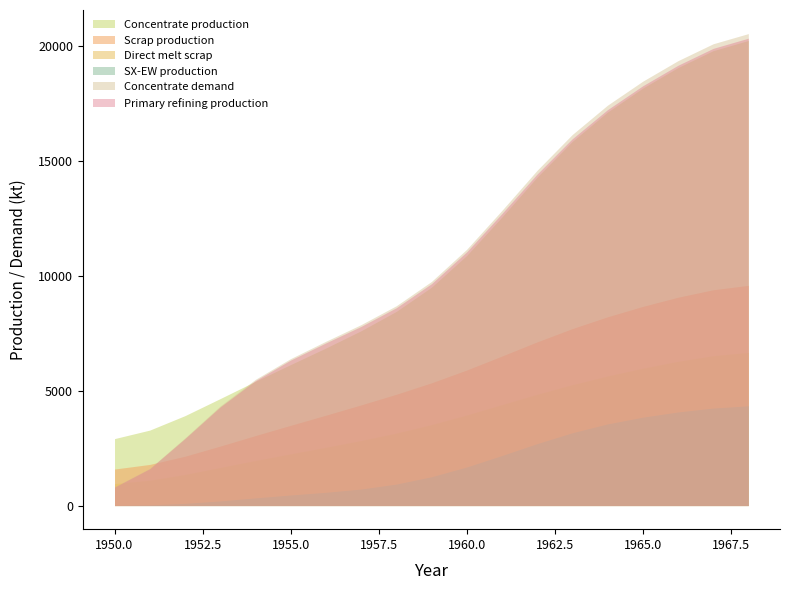

True or false: Scrap production and Direct melt scrap cross at least once.

False